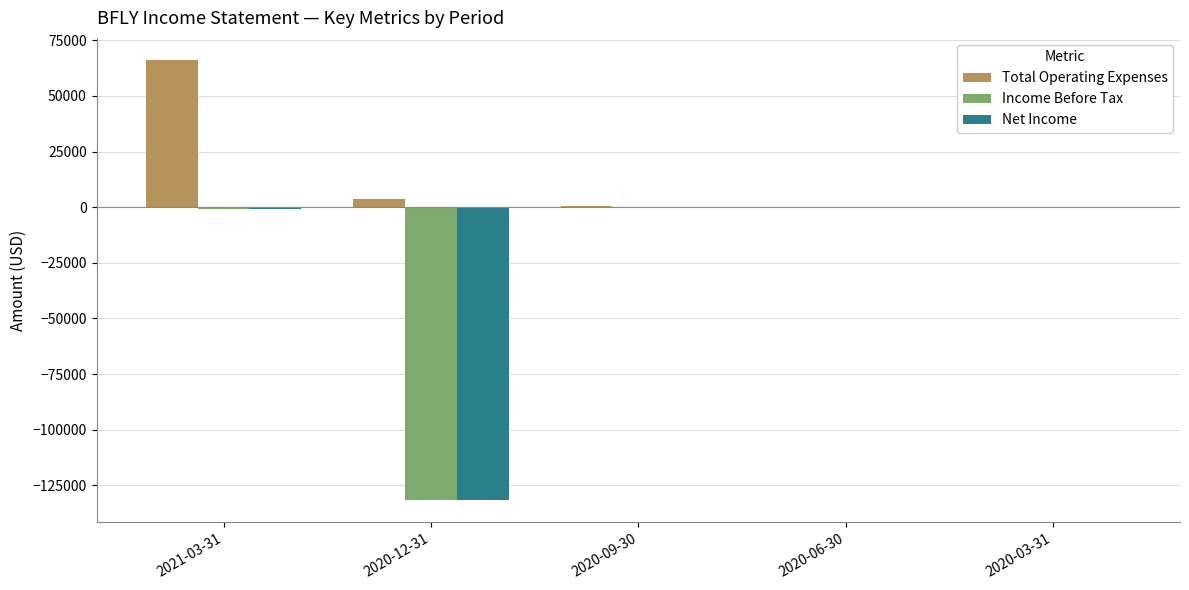

The value of Income Before Tax at 2020-12-31 is -58104. True or false?

False